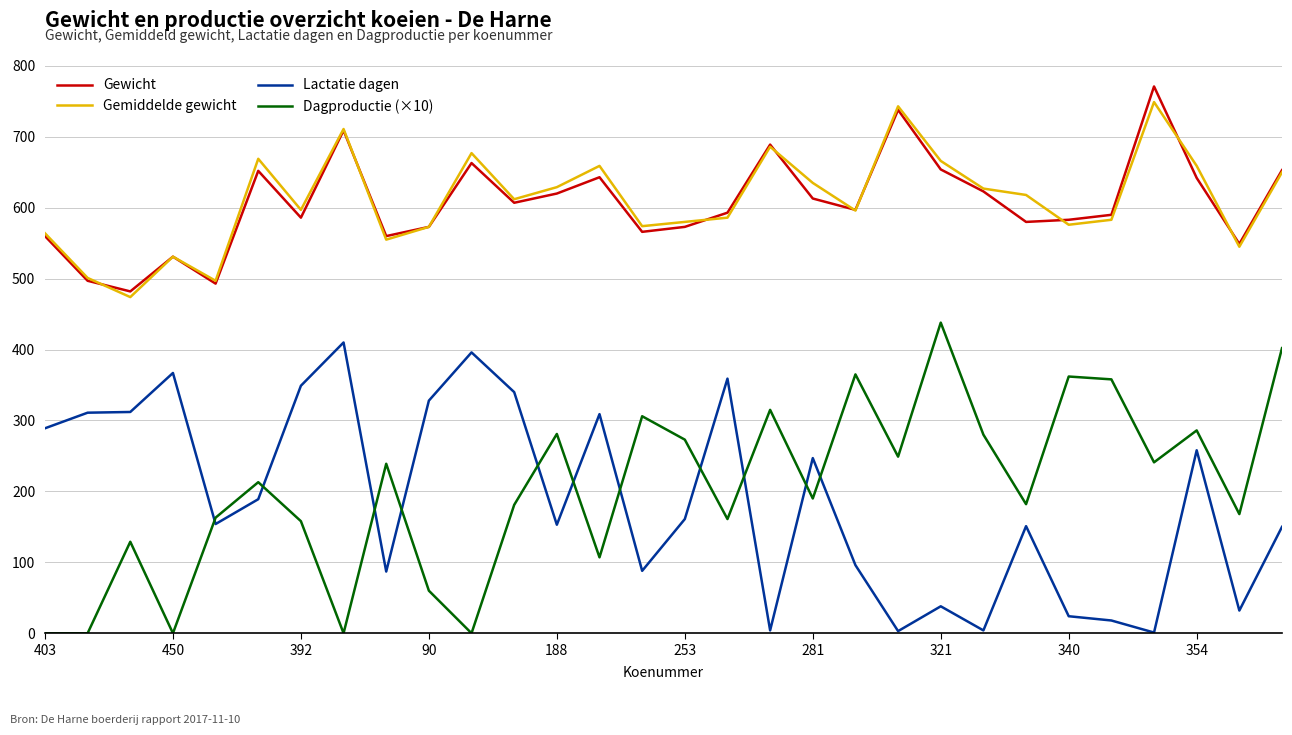

What is the highest value of the Lactatie dagen series?

410